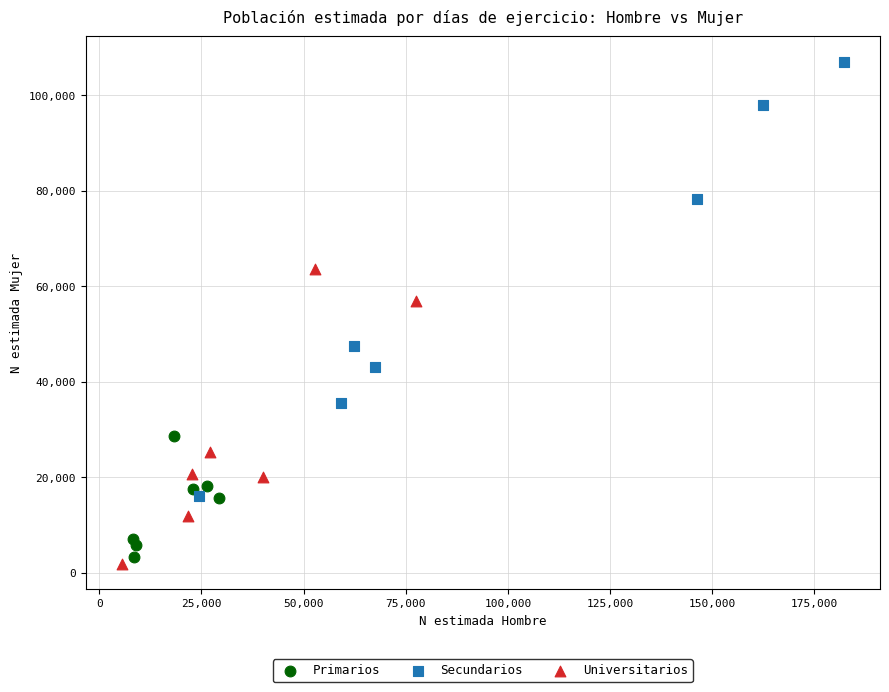

Which series contains the lowest Y value?

Universitarios